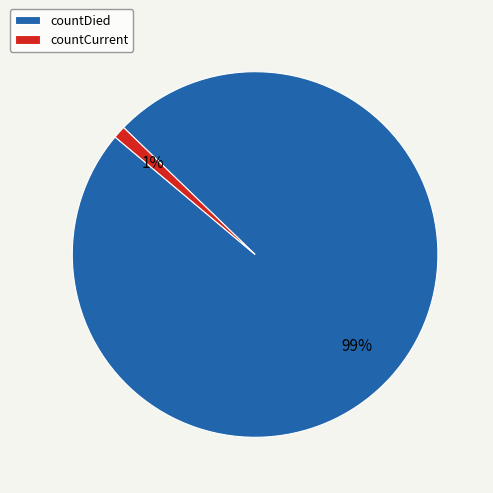

Do countCurrent and countDied together represent more than half of the pie?

Yes